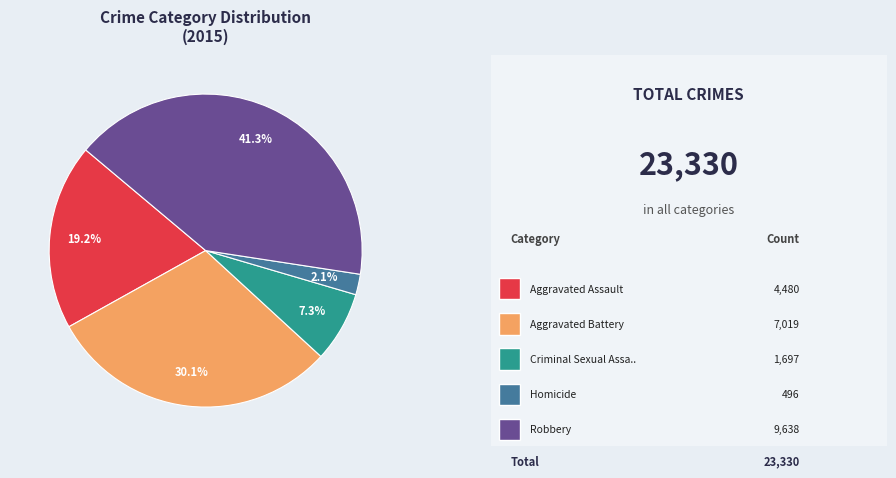

Is there a majority slice in this chart?

No